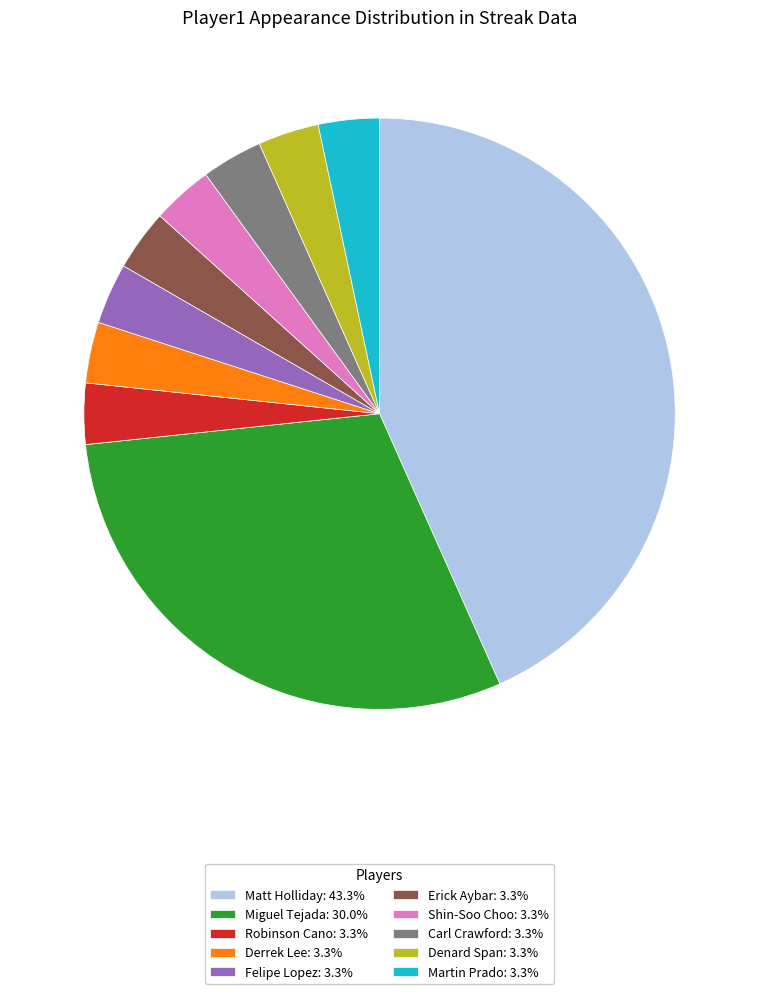

Approximately how many times larger is the value at Matt Holliday: 43.3% compared to Erick Aybar: 3.3%?

13.0